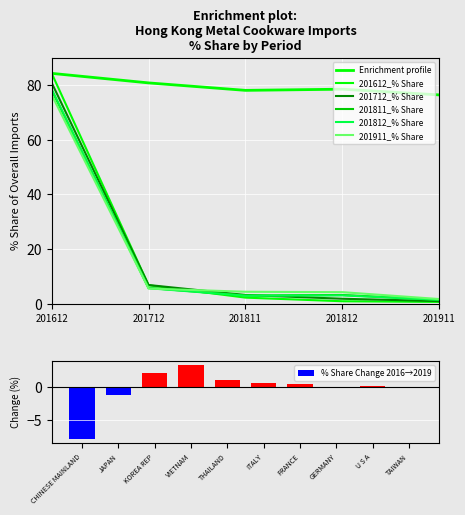

The 201811_% Share series shows 5.8 at JAPAN. True or false?

True